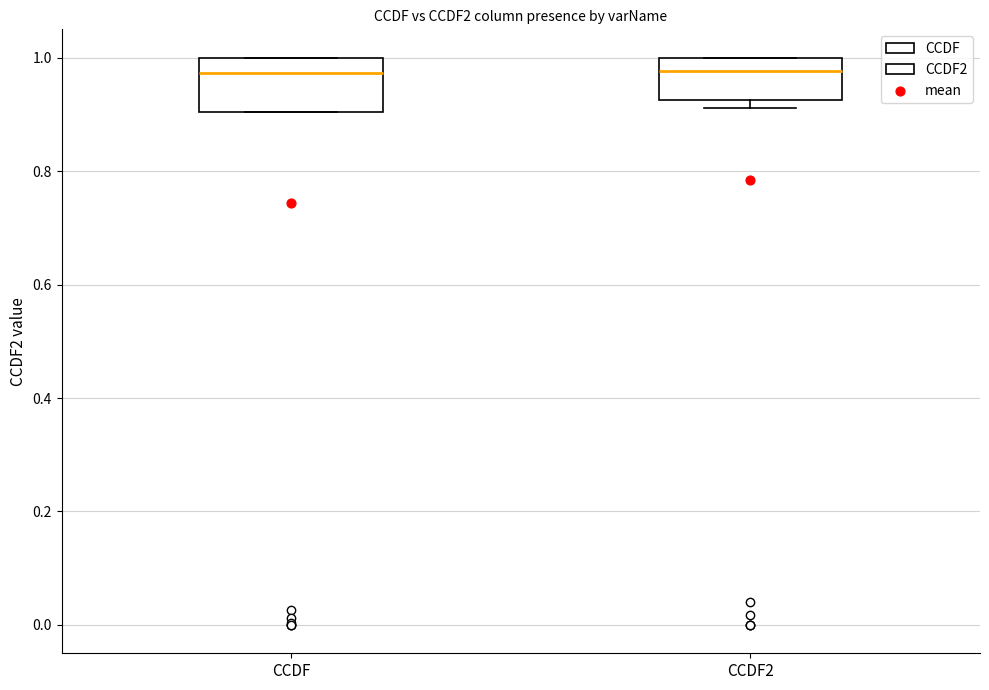

Comparing the boxes themselves (not the whiskers), which one is the tallest?

CCDF